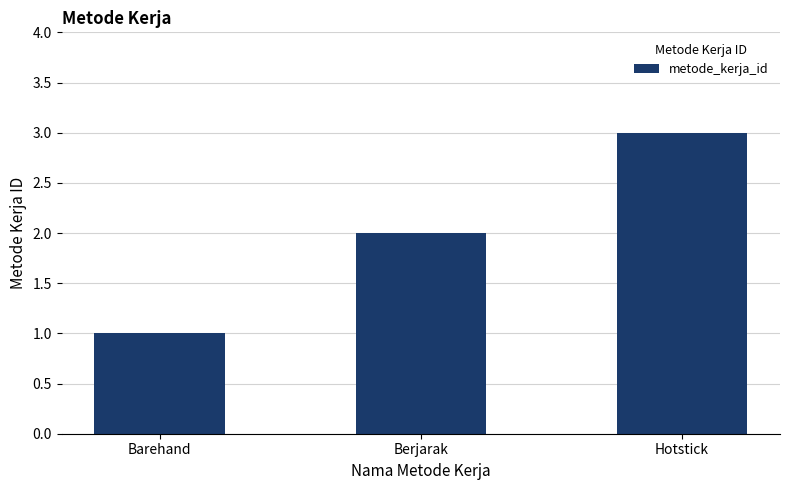

What is the ratio of the value at Berjarak to the value at Barehand?

2.0